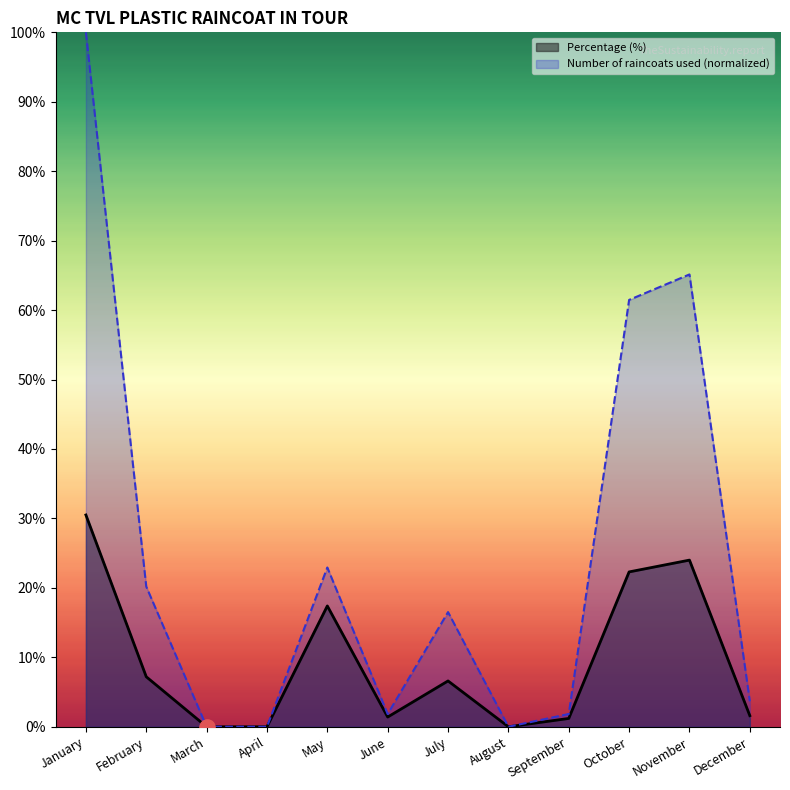

Which series has the largest Y range (max minus min)?

Number of convenient raincoat used